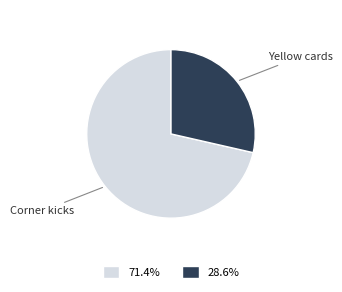

Is there any slice that represents more than half of the pie?

Yes